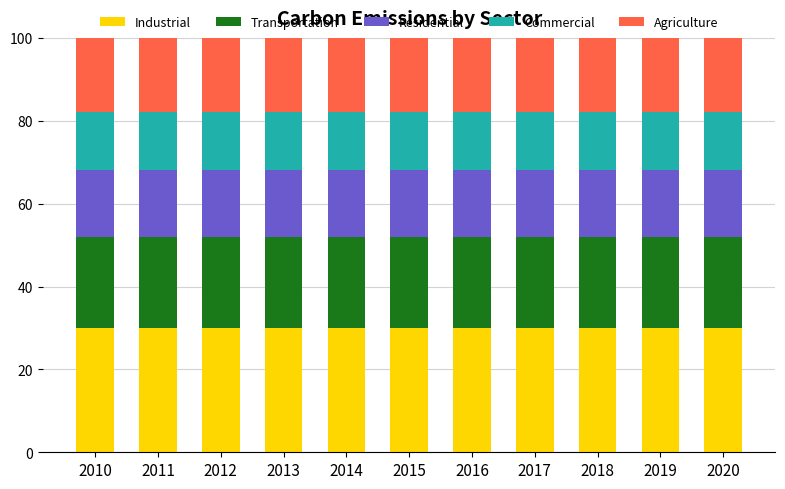

What is the maximum value for Industrial?

30